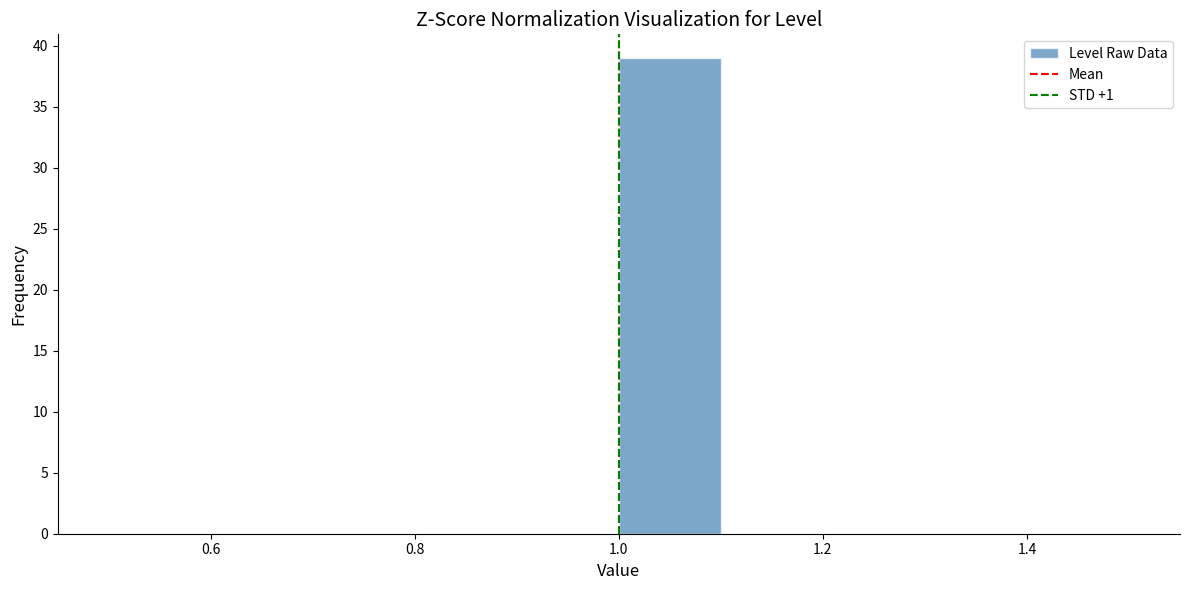

How tall is the bar that spans 1.0 to 1.1 on the x-axis? The values are not printed on the chart, so give them approximately, as read against the axis.

39